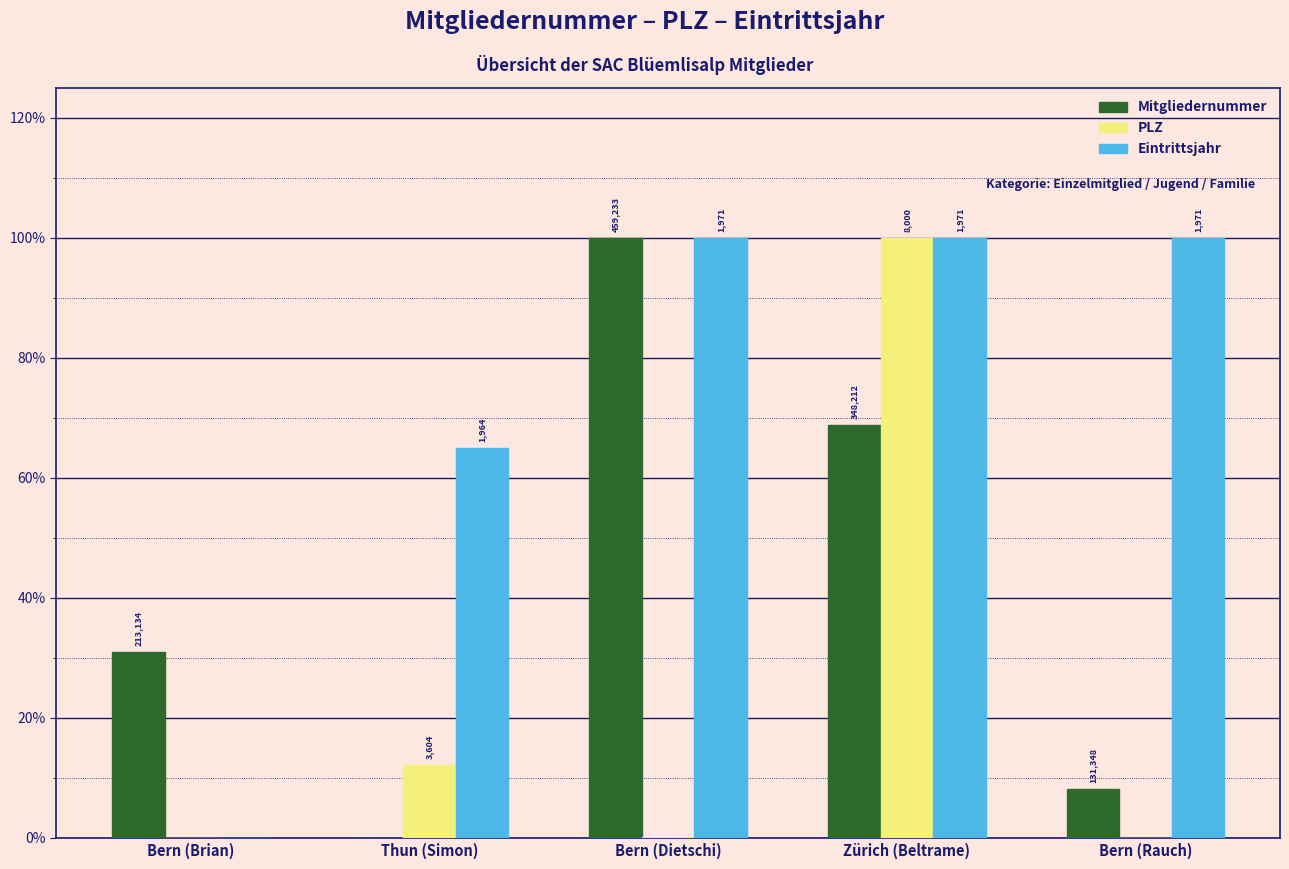

What is the difference between the second highest and second lowest values in the Mitgliedernummer series?

0.6